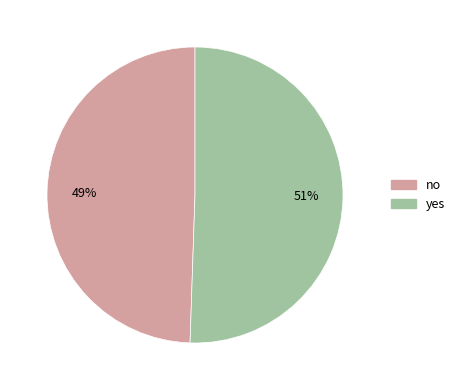

To the nearest percent, what portion does yes represent?

51%